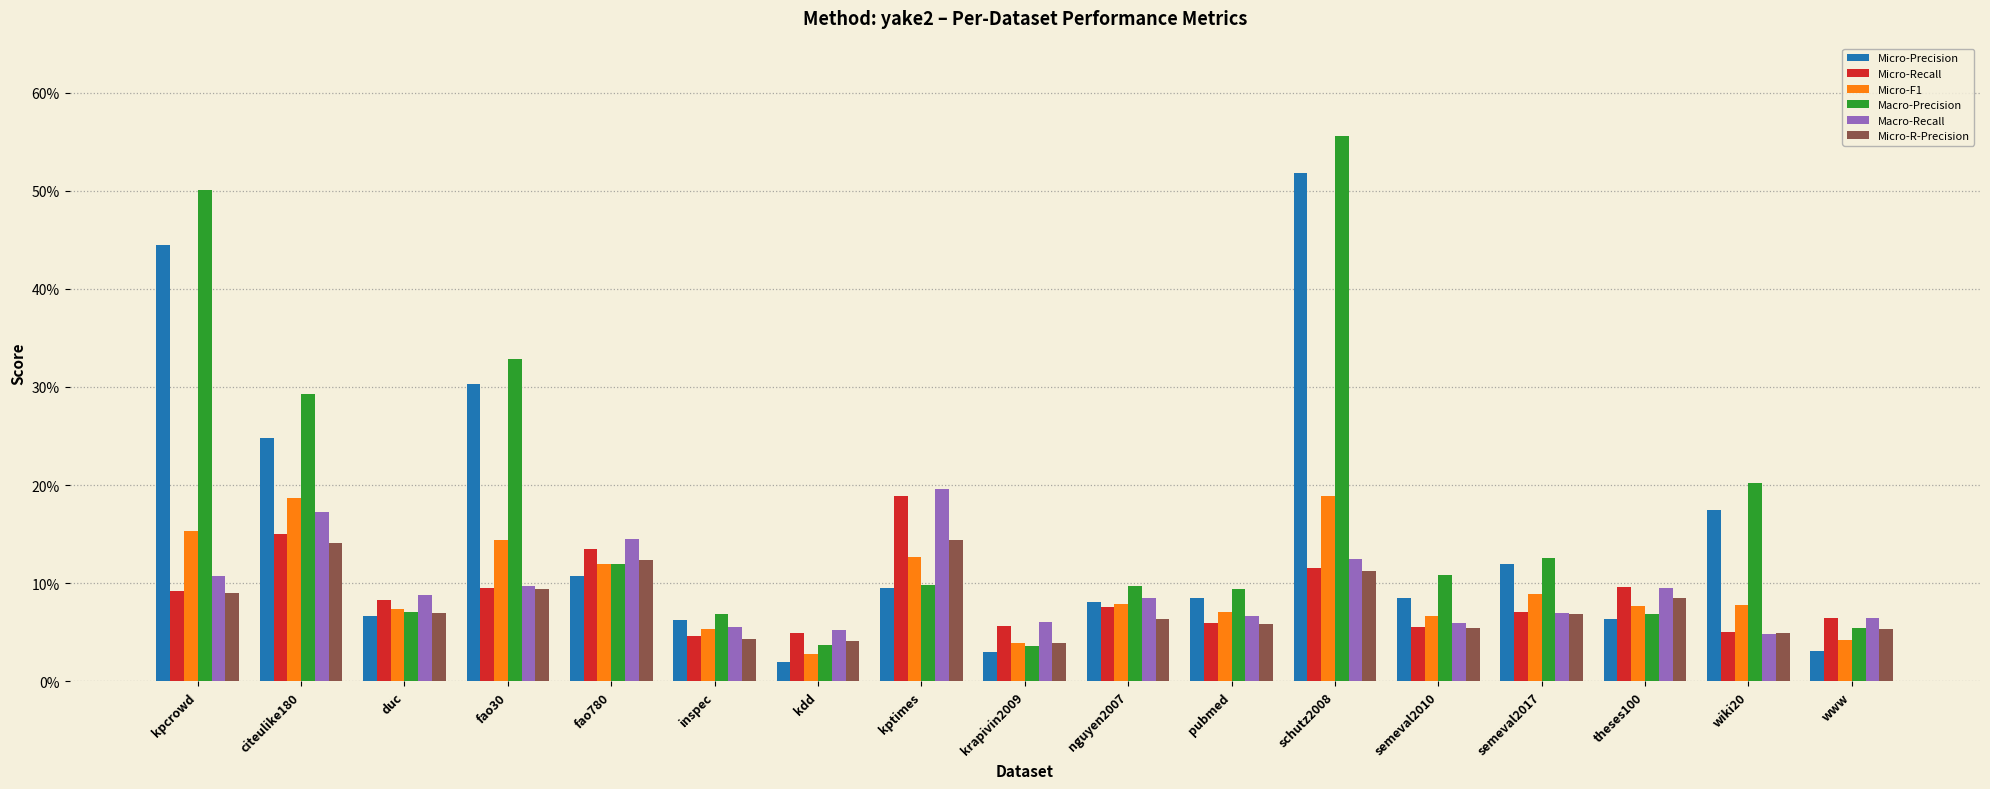

Reading left to right, extract all data points from this chart.

Micro-Precision: kpcrowd=0.4	citeulike180=0.2	duc=0.1	fao30=0.3	fao780=0.1	inspec=0.1	kdd=0.0	kptimes=0.1	krapivin2009=0.0	nguyen2007=0.1	pubmed=0.1	schutz2008=0.5	semeval2010=0.1	semeval2017=0.1	theses100=0.1	wiki20=0.2	www=0.0
Micro-Recall: kpcrowd=0.1	citeulike180=0.2	duc=0.1	fao30=0.1	fao780=0.1	inspec=0.0	kdd=0.0	kptimes=0.2	krapivin2009=0.1	nguyen2007=0.1	pubmed=0.1	schutz2008=0.1	semeval2010=0.1	semeval2017=0.1	theses100=0.1	wiki20=0.0	www=0.1
Micro-F1: kpcrowd=0.2	citeulike180=0.2	duc=0.1	fao30=0.1	fao780=0.1	inspec=0.1	kdd=0.0	kptimes=0.1	krapivin2009=0.0	nguyen2007=0.1	pubmed=0.1	schutz2008=0.2	semeval2010=0.1	semeval2017=0.1	theses100=0.1	wiki20=0.1	www=0.0
Macro-Precision: kpcrowd=0.5	citeulike180=0.3	duc=0.1	fao30=0.3	fao780=0.1	inspec=0.1	kdd=0.0	kptimes=0.1	krapivin2009=0.0	nguyen2007=0.1	pubmed=0.1	schutz2008=0.6	semeval2010=0.1	semeval2017=0.1	theses100=0.1	wiki20=0.2	www=0.1
Macro-Recall: kpcrowd=0.1	citeulike180=0.2	duc=0.1	fao30=0.1	fao780=0.1	inspec=0.1	kdd=0.1	kptimes=0.2	krapivin2009=0.1	nguyen2007=0.1	pubmed=0.1	schutz2008=0.1	semeval2010=0.1	semeval2017=0.1	theses100=0.1	wiki20=0.0	www=0.1
Micro-R-Precision: kpcrowd=0.1	citeulike180=0.1	duc=0.1	fao30=0.1	fao780=0.1	inspec=0.0	kdd=0.0	kptimes=0.1	krapivin2009=0.0	nguyen2007=0.1	pubmed=0.1	schutz2008=0.1	semeval2010=0.1	semeval2017=0.1	theses100=0.1	wiki20=0.0	www=0.1